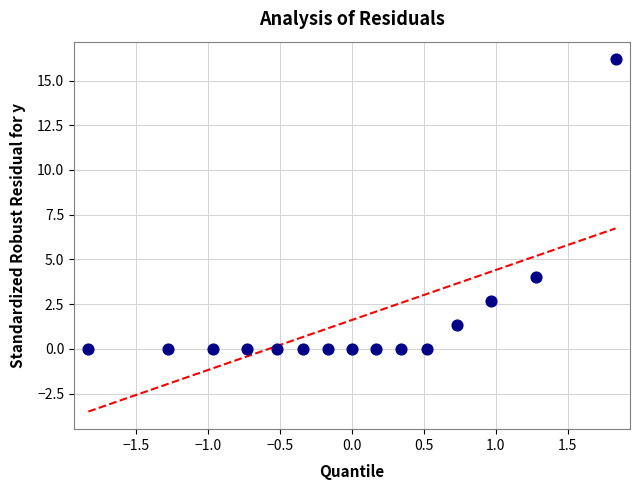

What Y value in the scatter plot is closest to 8?

4.0